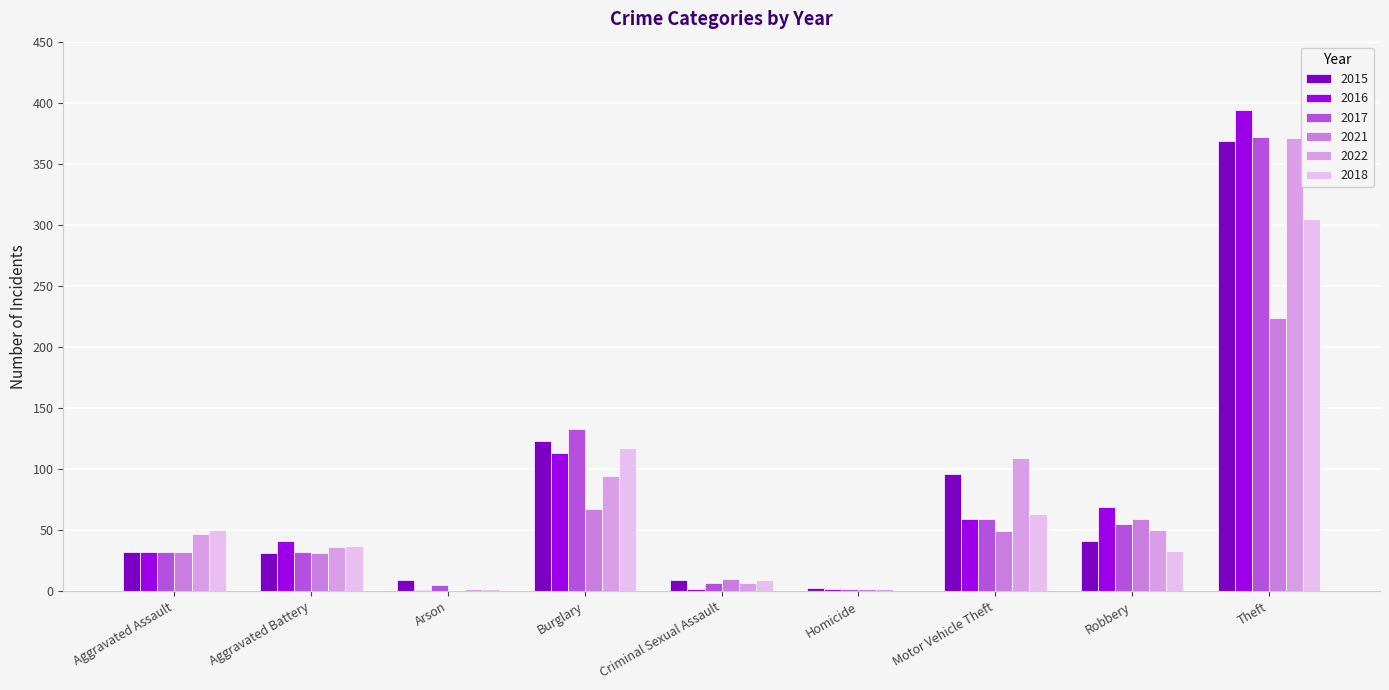

Where is 2022 nearest to the value 186?

Motor Vehicle Theft